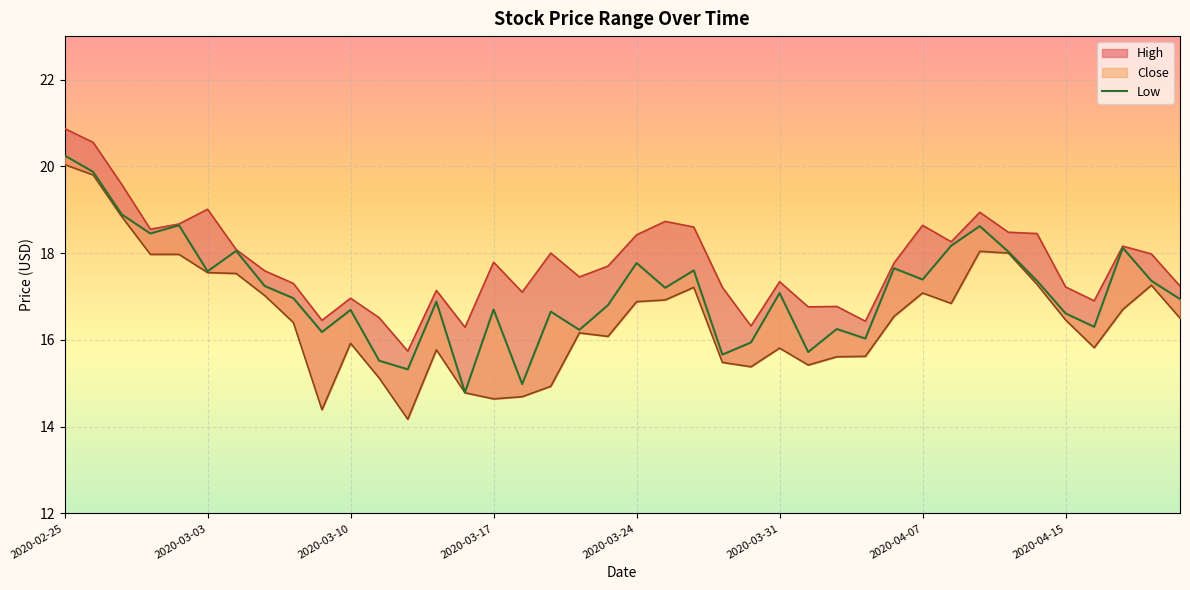

Between 39 and 14, which is larger?

39